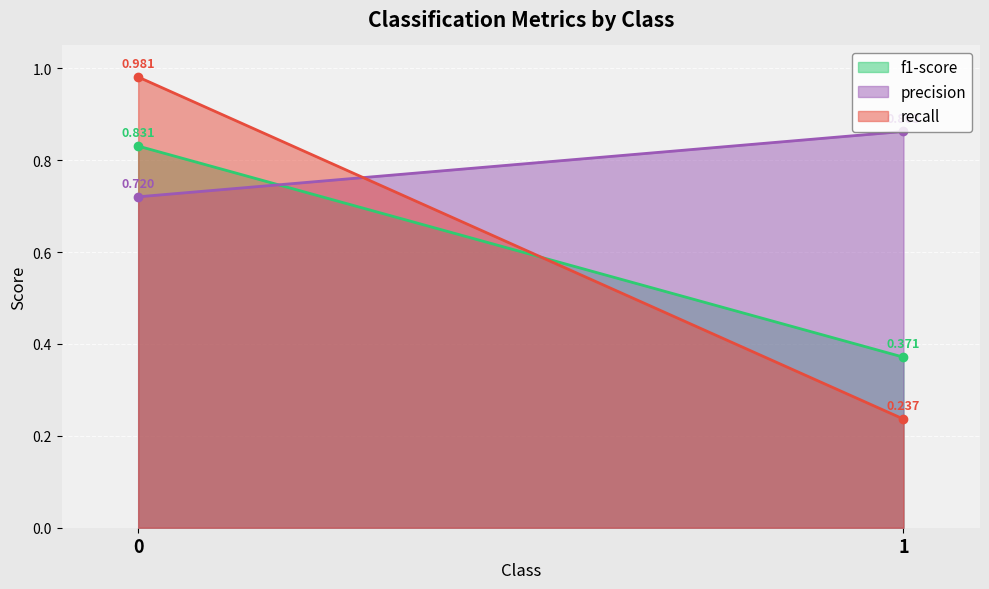

What is the value of the f1-score point at the 1st from the left?

0.8